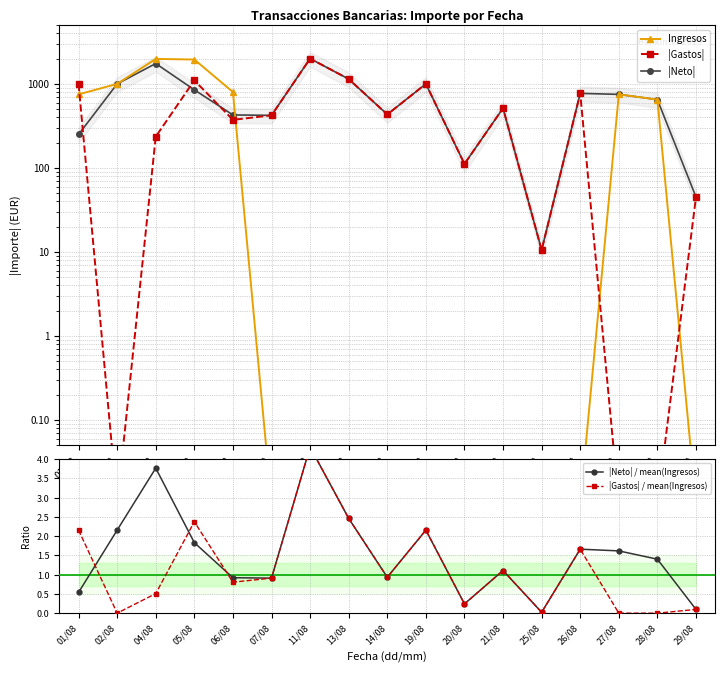

Where is the first local maximum for |Gastos|?

05/08